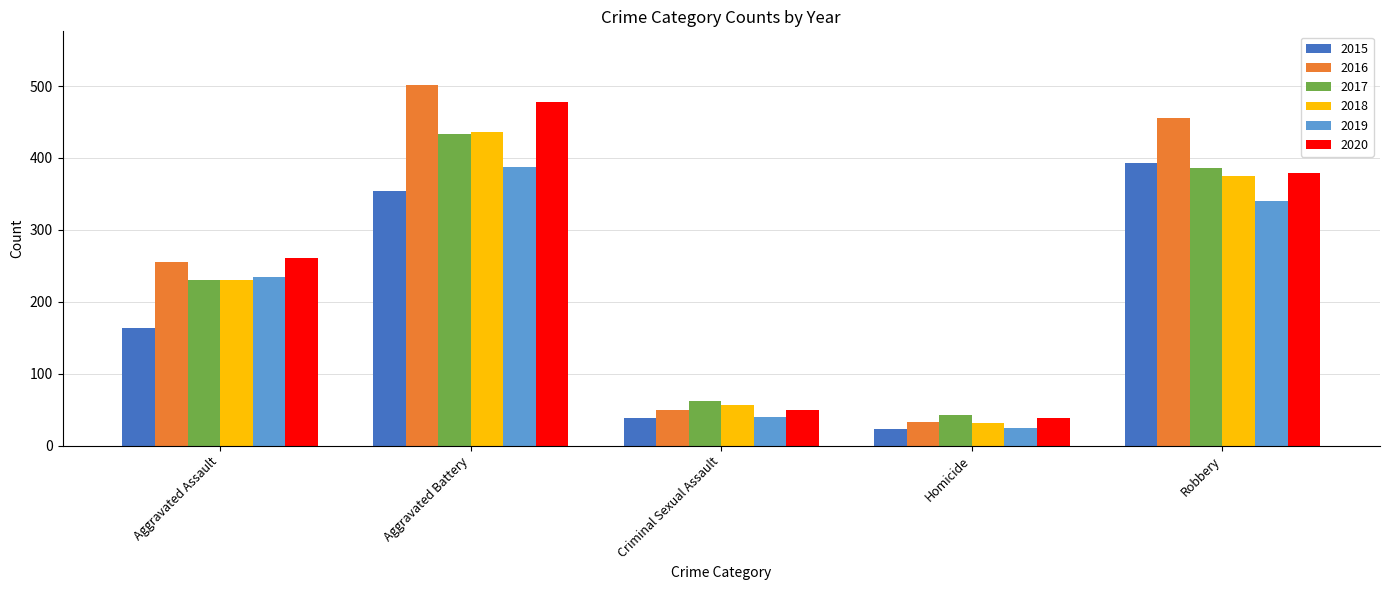

How many bars are there in each group?

6